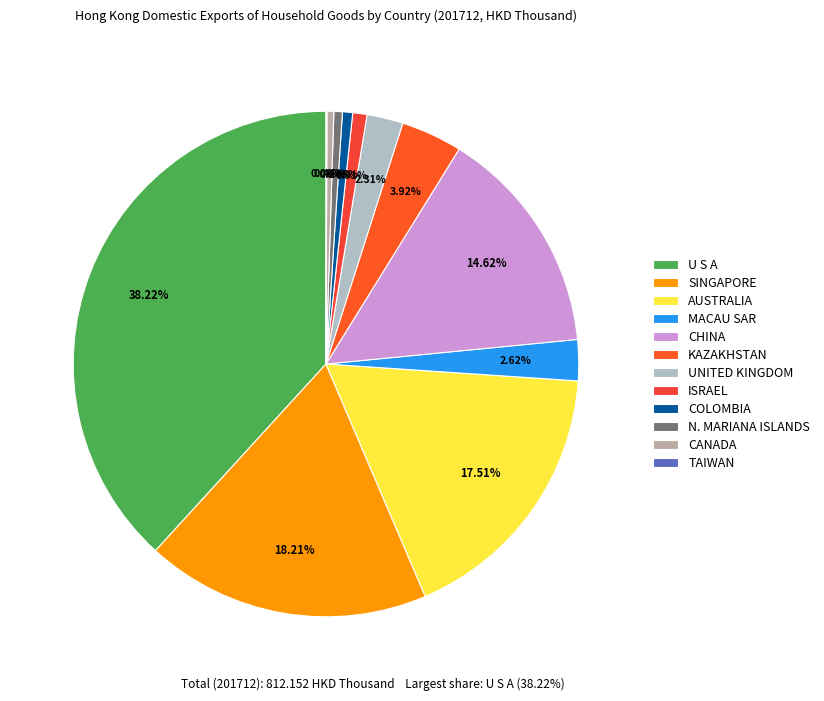

Which slice is the largest?

U S A